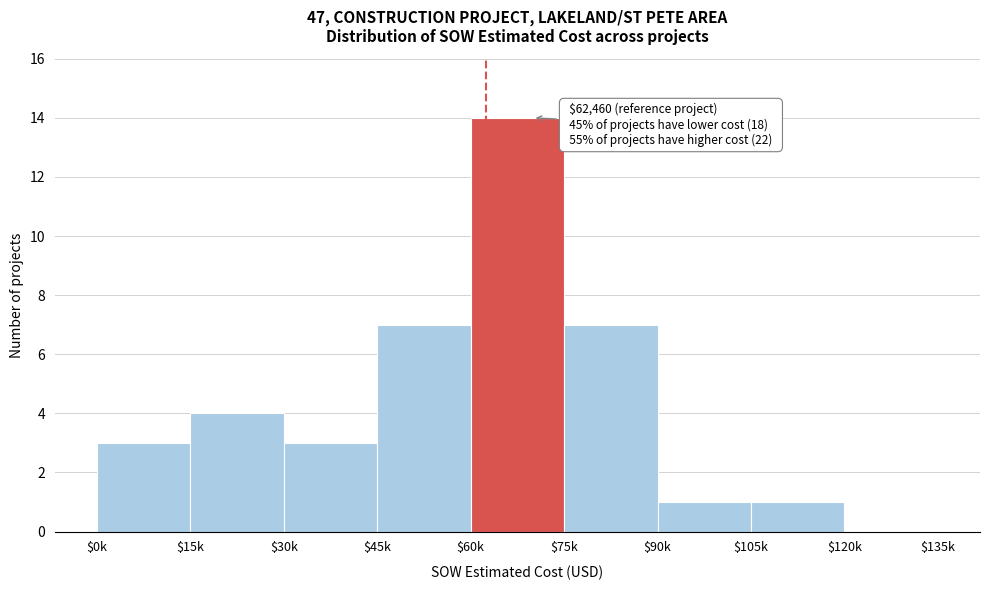

True or false: the data shows 10 at $120k.

False